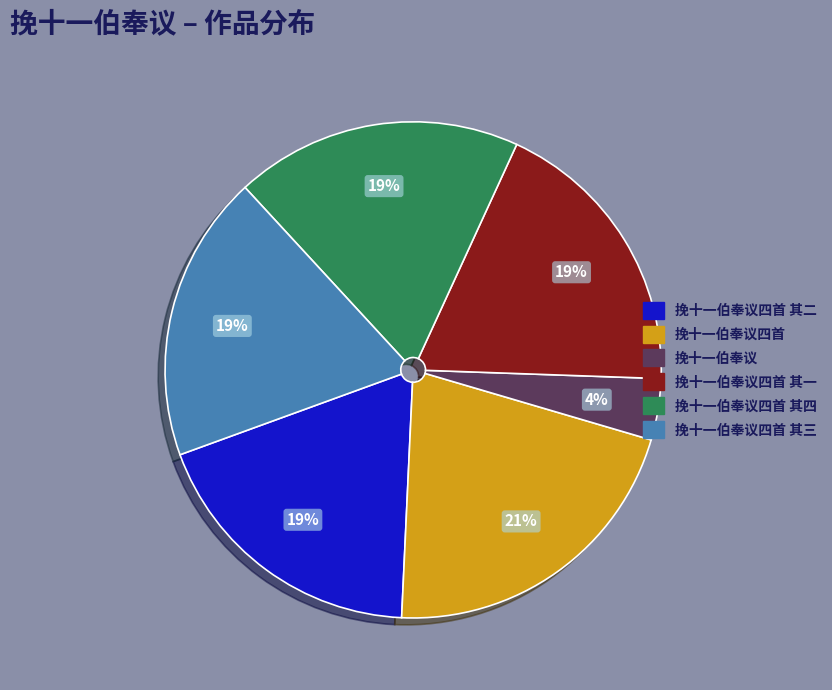

To the nearest percent, what is the difference between the largest and smallest slice percentages?

17%